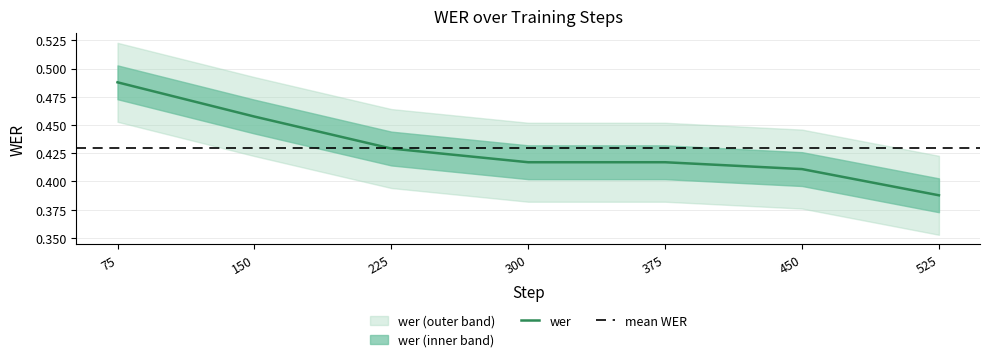

Rank the categories by value from lowest to highest.

525, 450, 300, 375, 225, 150, 75